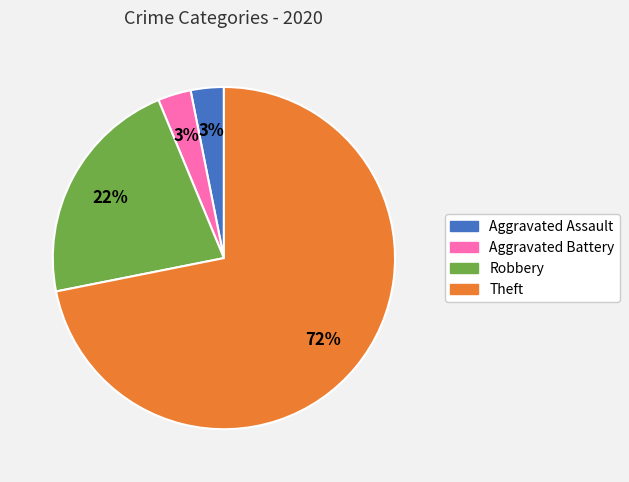

Is it true that Aggravated Assault is 3% of the pie?

True